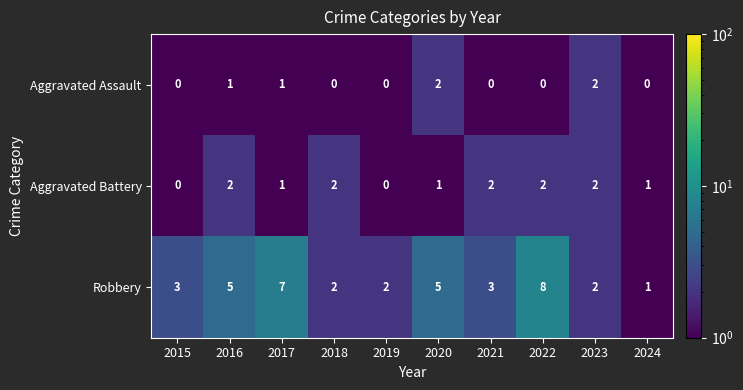

How many data points does each series have?

10